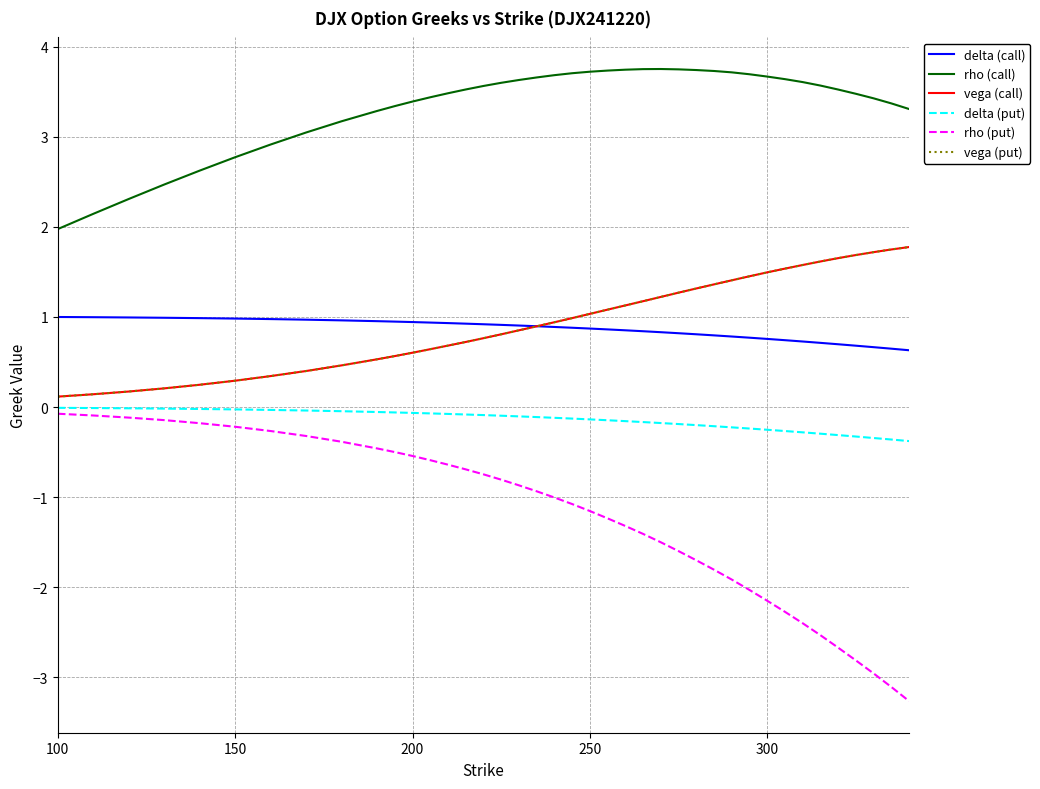

What is the value of the rho (put) point at the 8th from the left?

-0.3